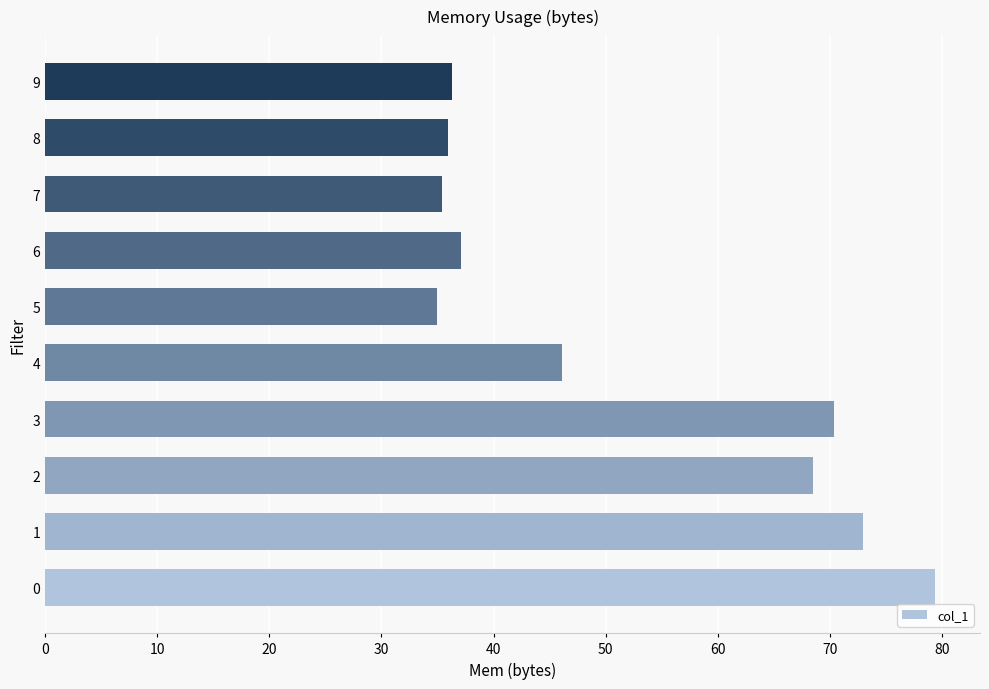

Are the bars horizontal?

Yes